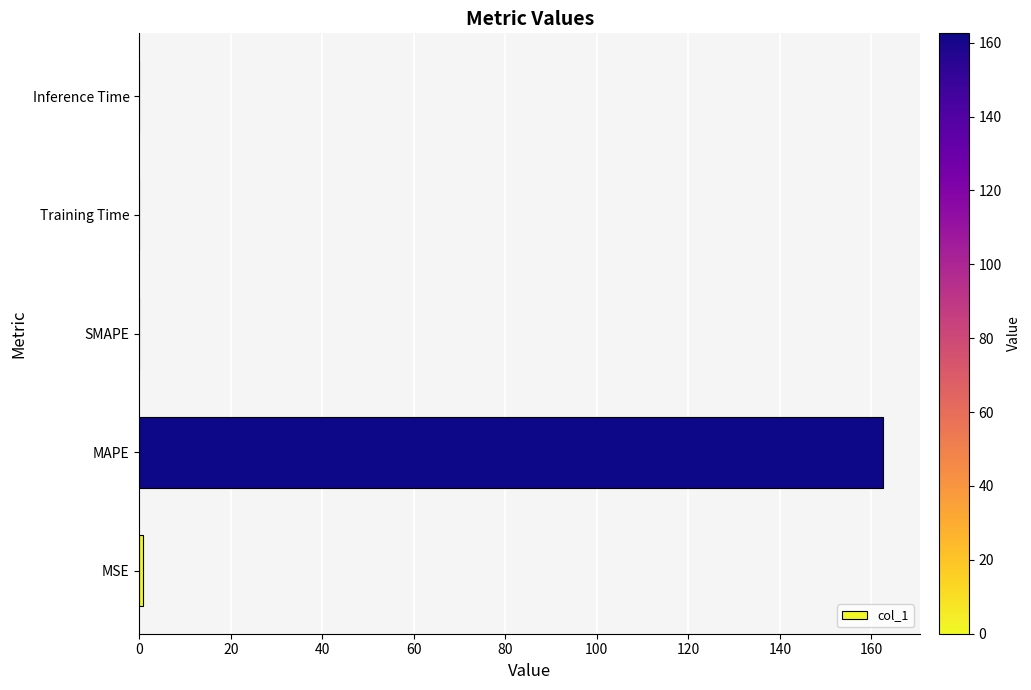

What is the maximum value shown in the chart?

162.5